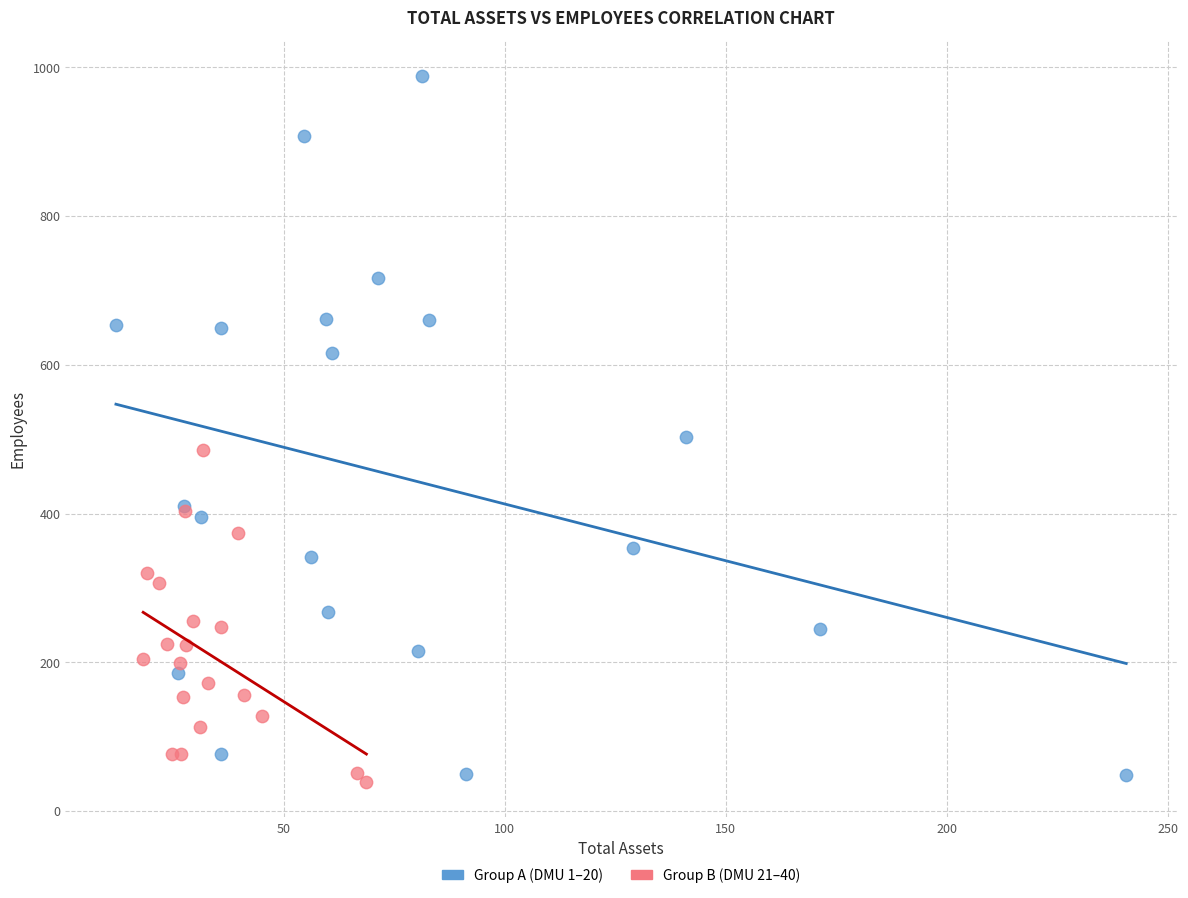

Which series has the widest spread of Y values?

Group A (DMU 1–20)